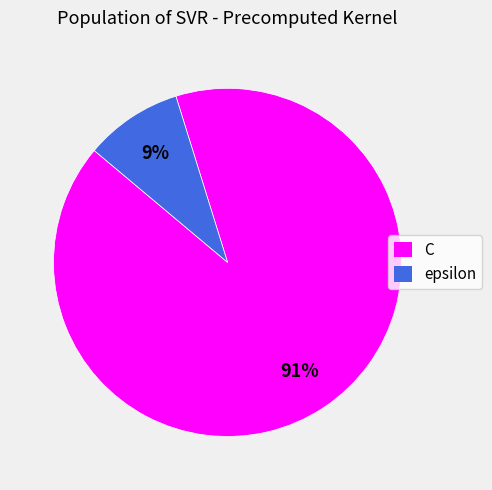

Is it true that C is 84% of the pie?

False